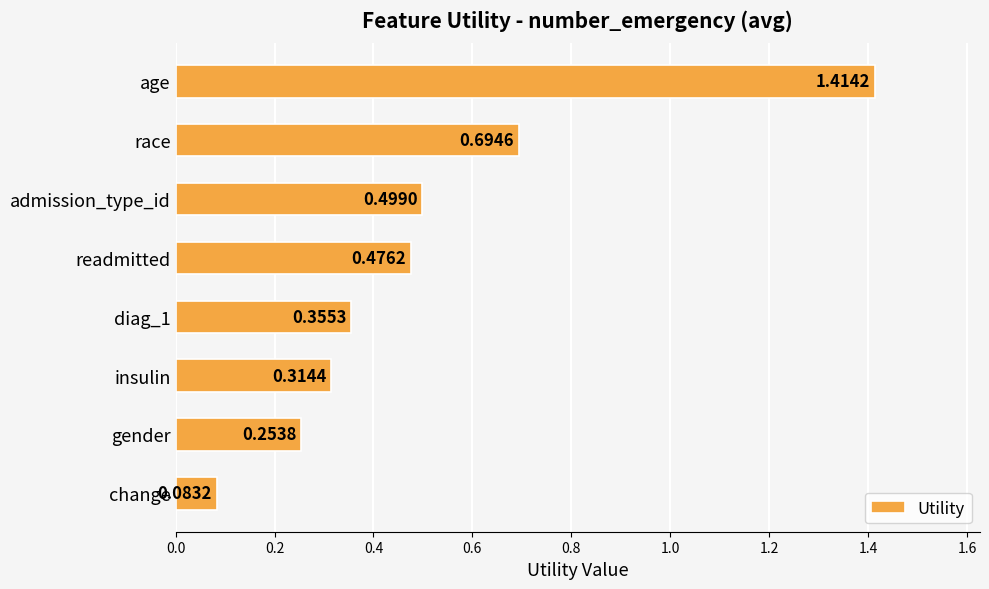

What is the change in value from age to gender?

-1.2